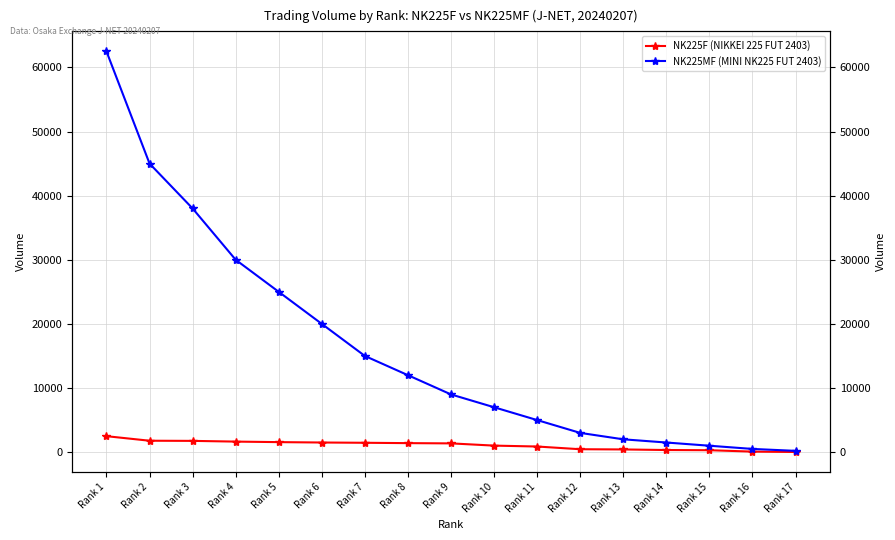

Is it true that NK225MF (MINI NK225 FUT 2403) equals 25016 at Rank 7?

False